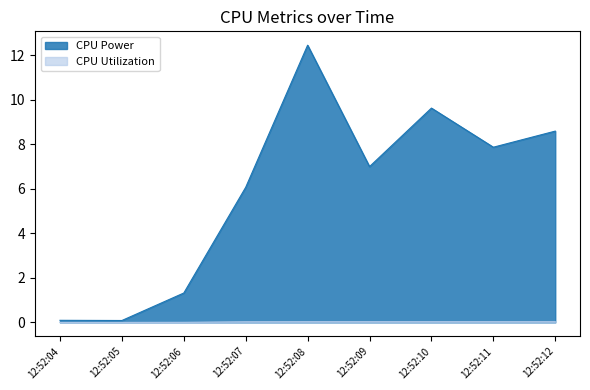

Count the number of categories in the chart.

9